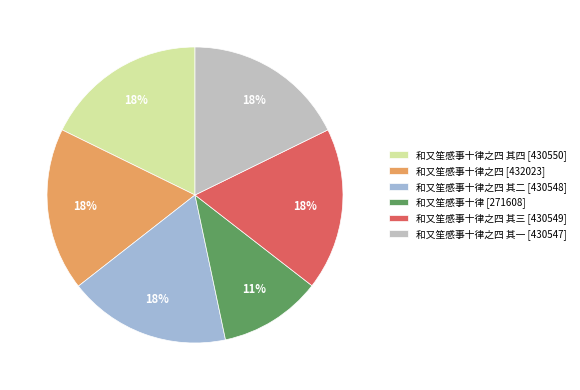

To the nearest percent, what is the difference between the largest and smallest slice percentages?

7%